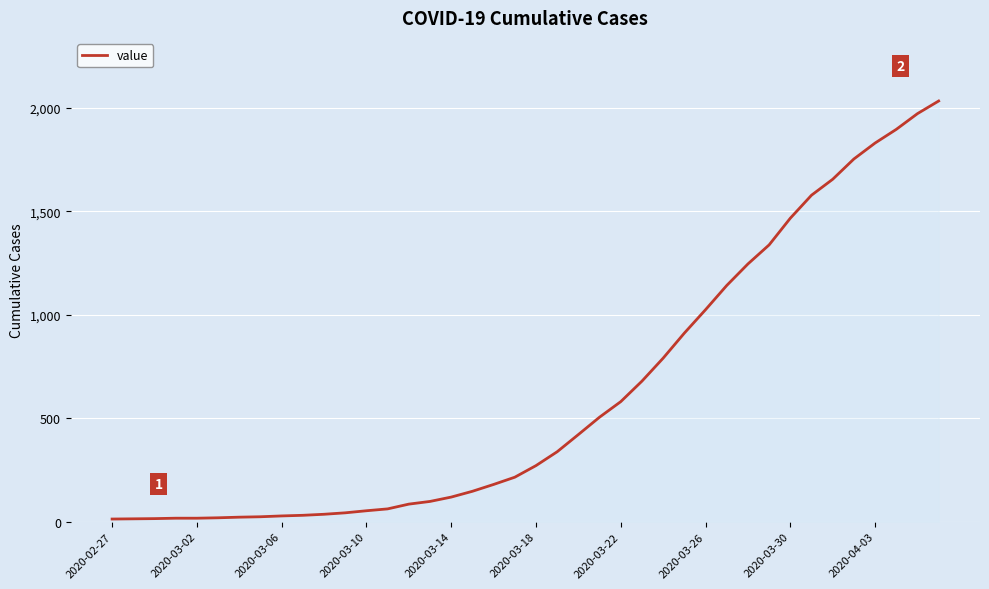

What is the greatest value displayed?

2032